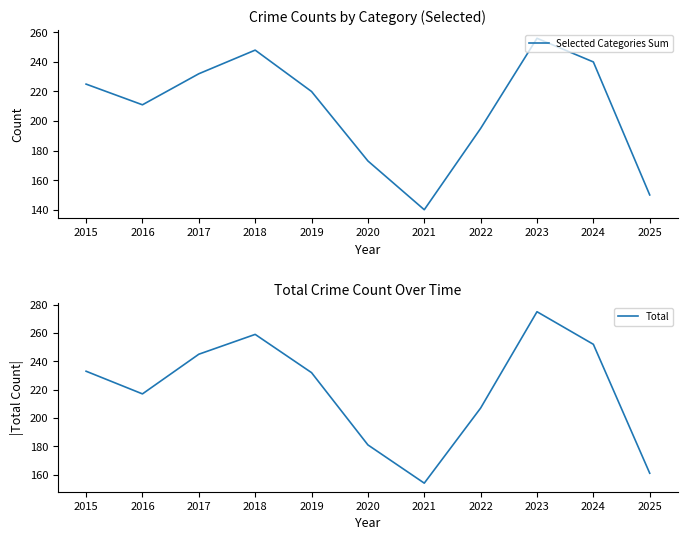

At which category does the chart reach its minimum across all series?

2021